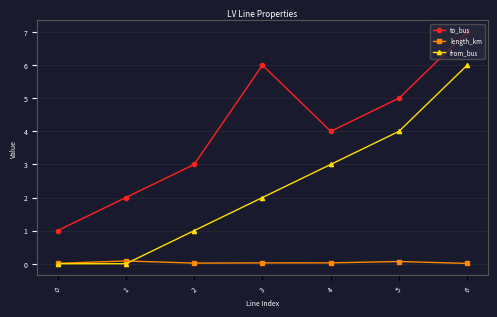

Which series has the largest total across all categories?

to_bus